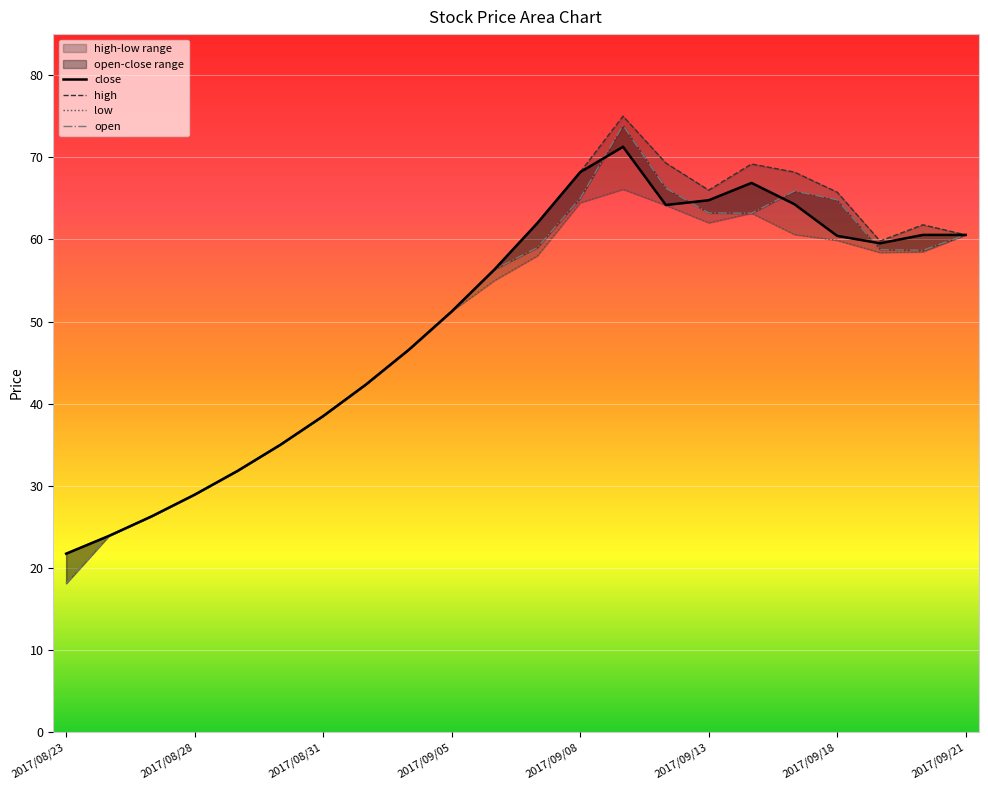

What is the spread (max minus min) of values at 2017/09/12?

5.1